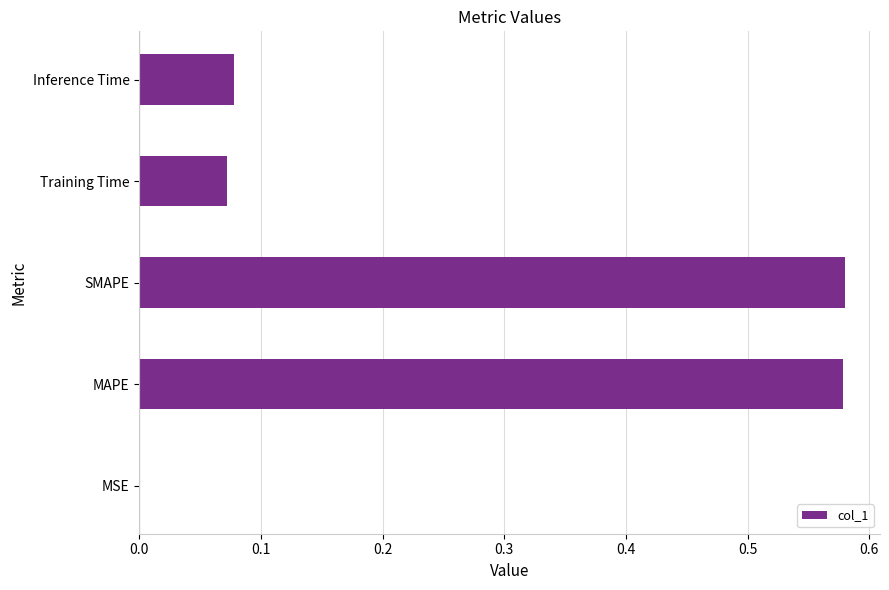

The value at SMAPE is 0.8. True or false?

False